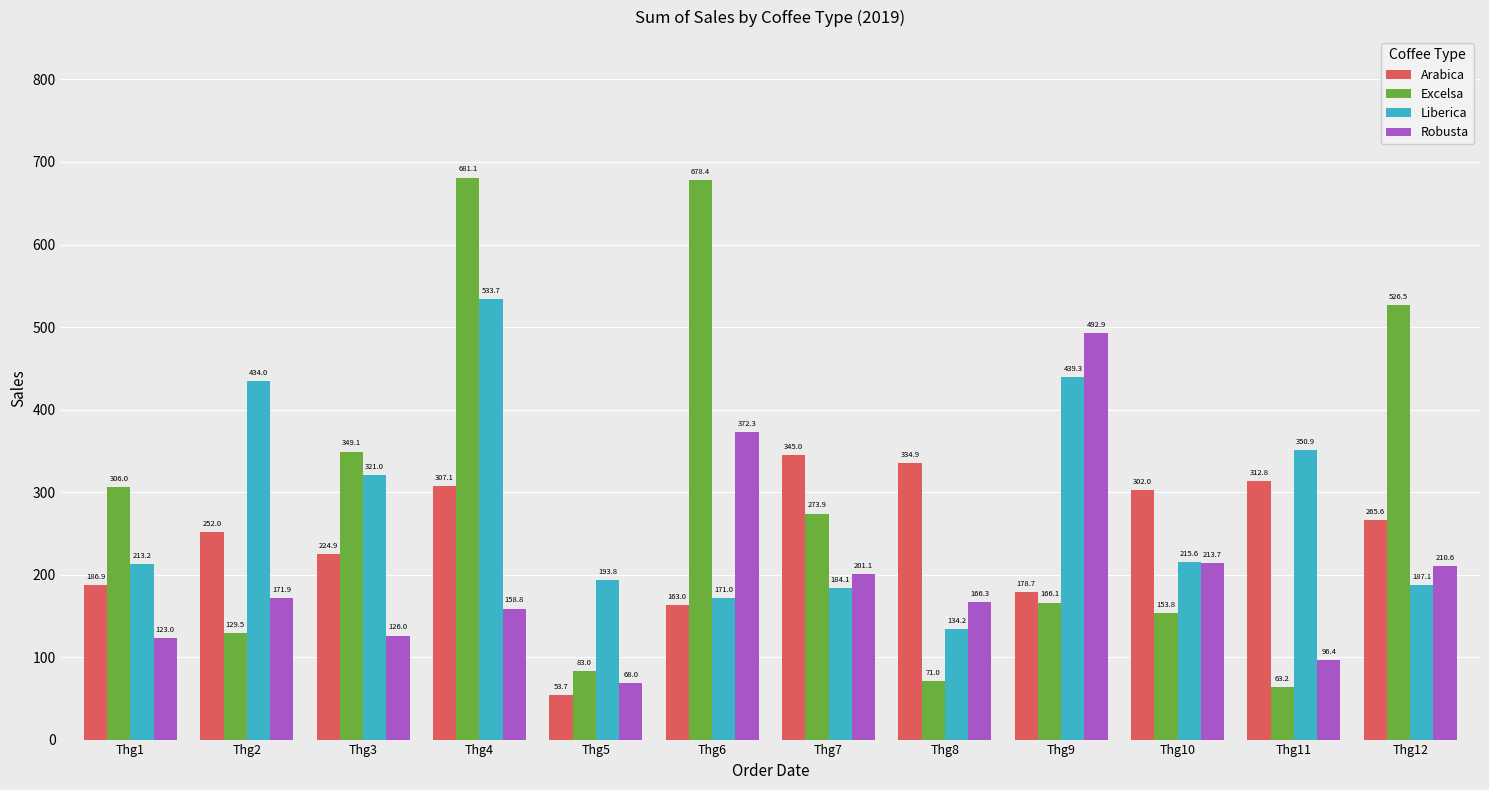

How many categories are shown in the chart?

12